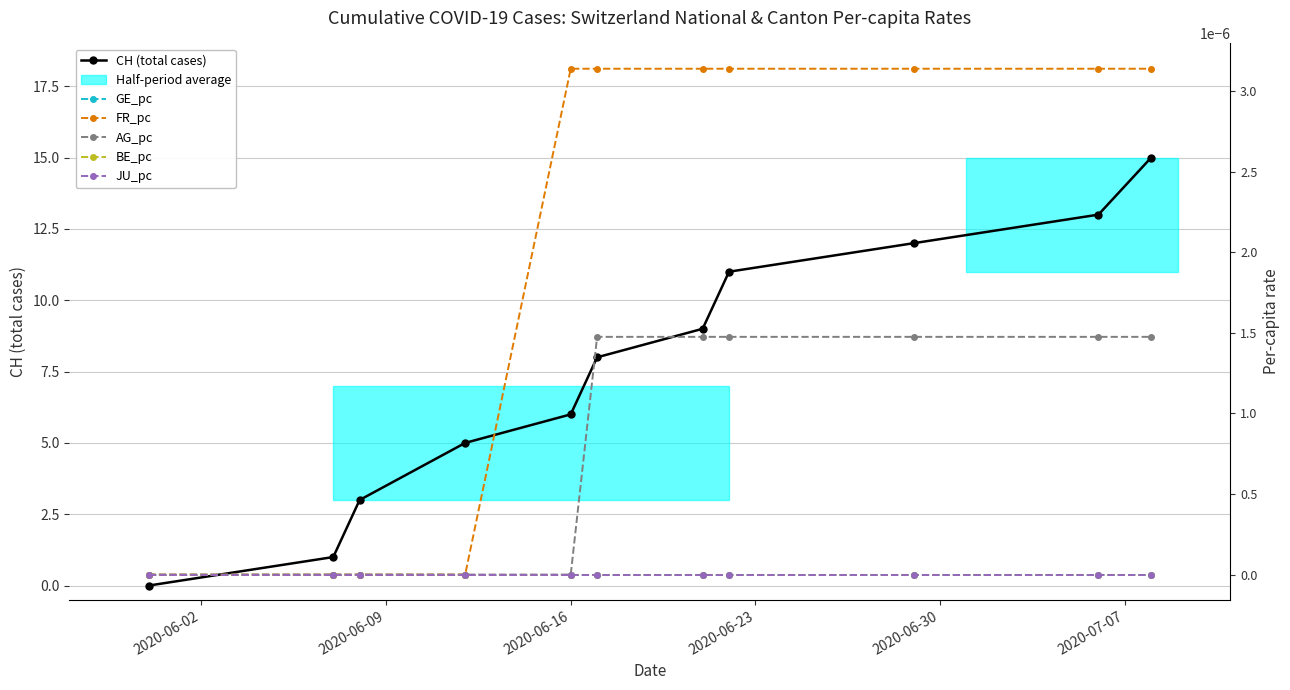

Rank the series by their maximum value, from highest to lowest.

CH (total cases), FR_pc, AG_pc, GE_pc, BE_pc, JU_pc